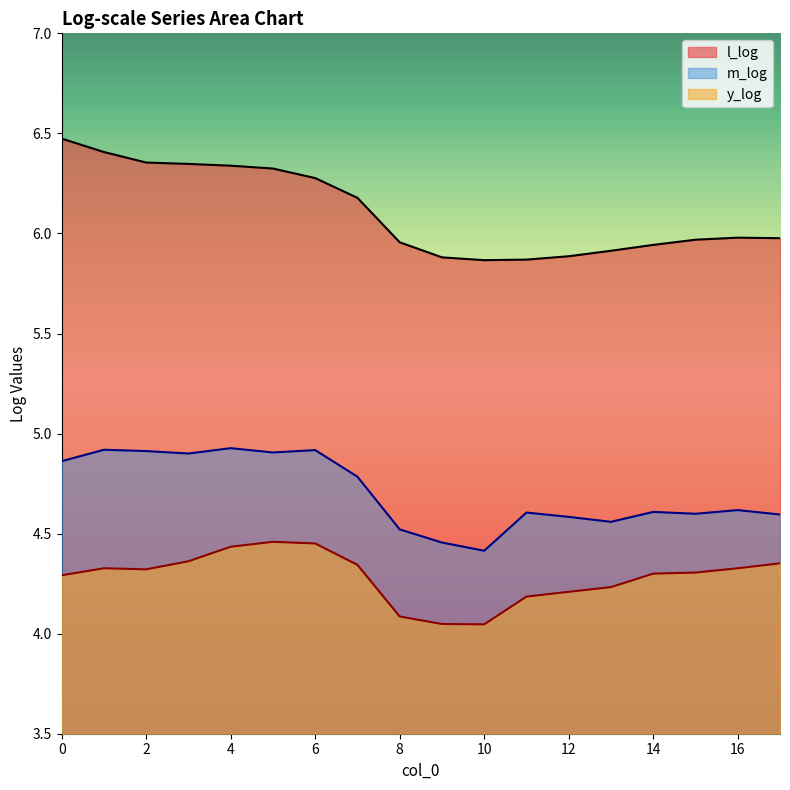

What is the sum of all m_log values?

84.7